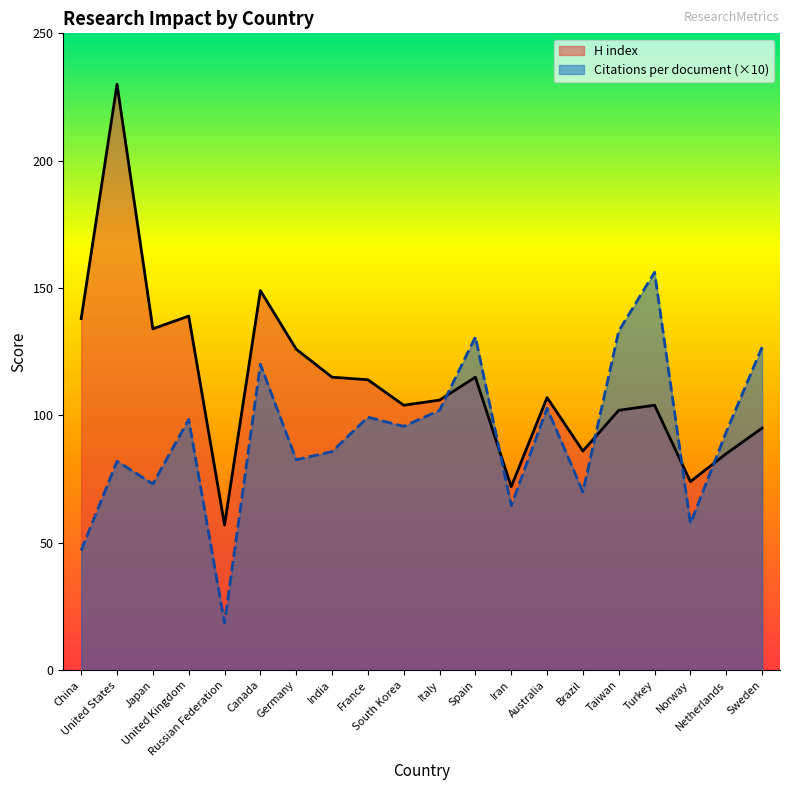

What is the value of the H index point at the 3rd from the left?

134.0